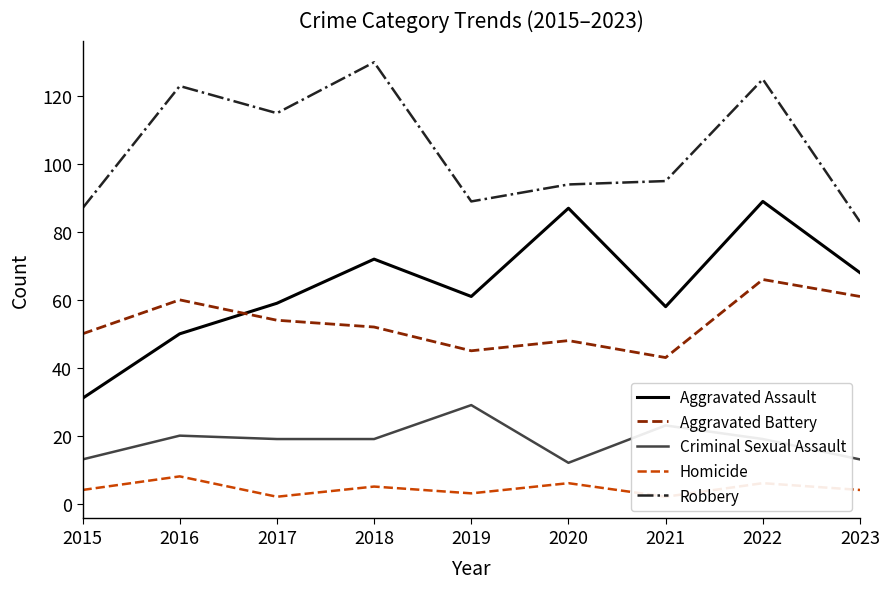

What is the value of the Aggravated Assault point at the 1st from the left?

31